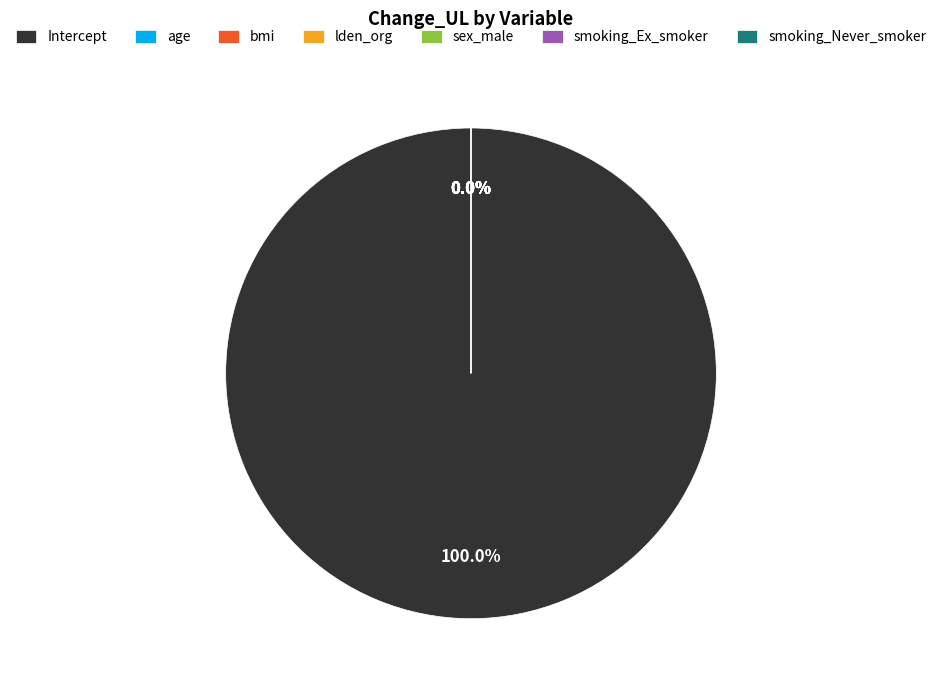

To the nearest percent, what is the difference between the largest and smallest slice percentages?

100%